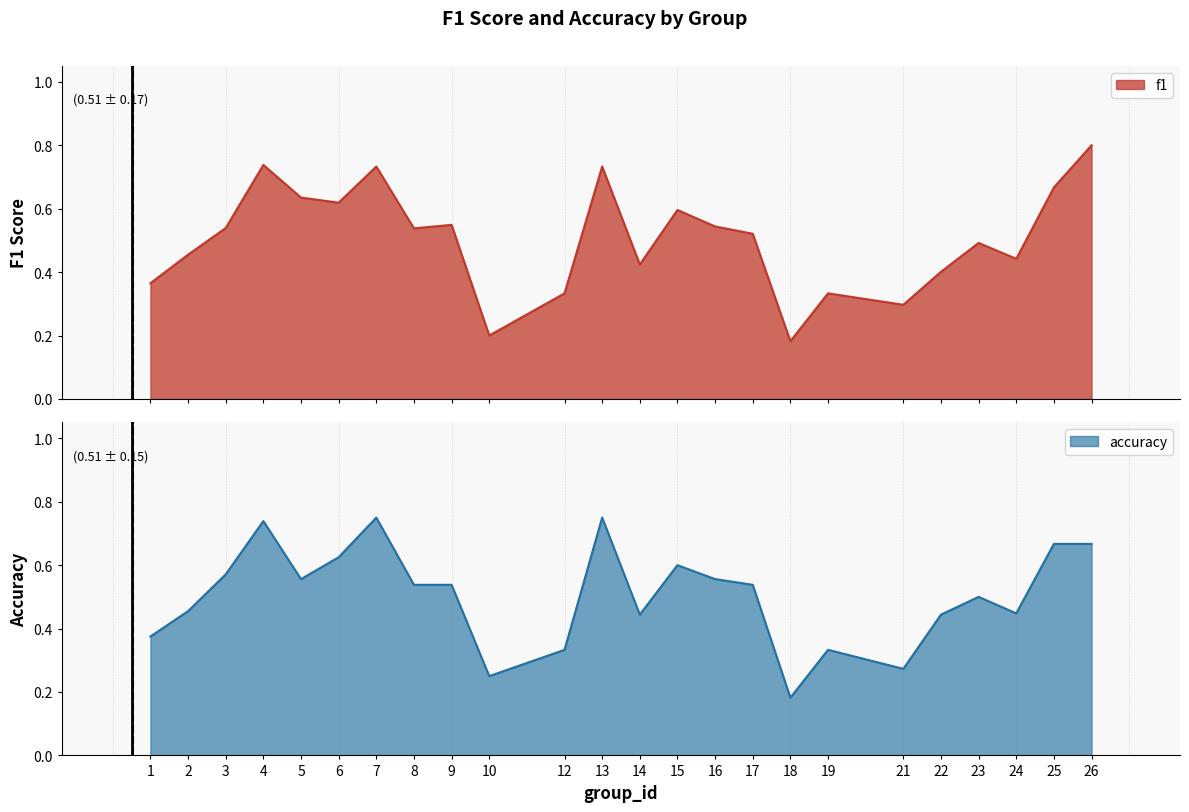

What is the value of the f1 point at the 14th from the left?

0.6